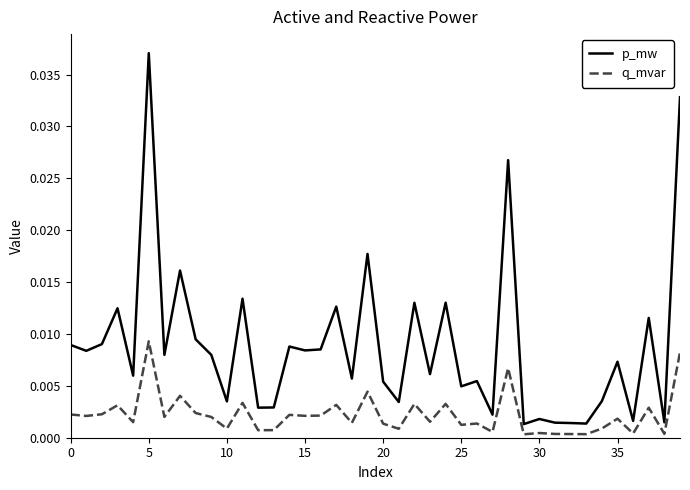

True or false: q_mvar and p_mw cross at least once.

False